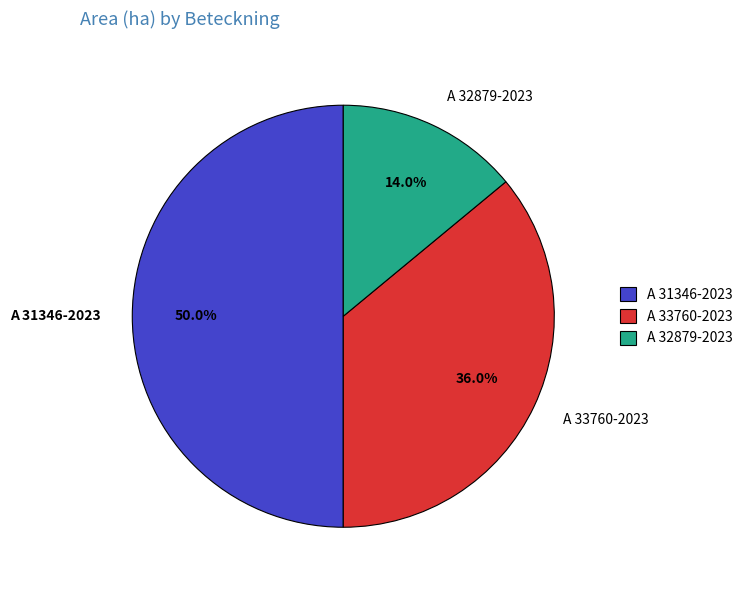

How many segments does this pie chart have?

3